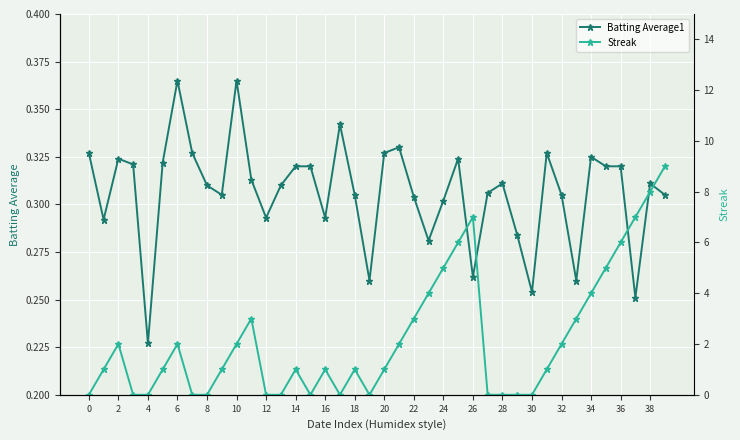

List the series in order of their peak value, highest first.

Streak, Batting Average1